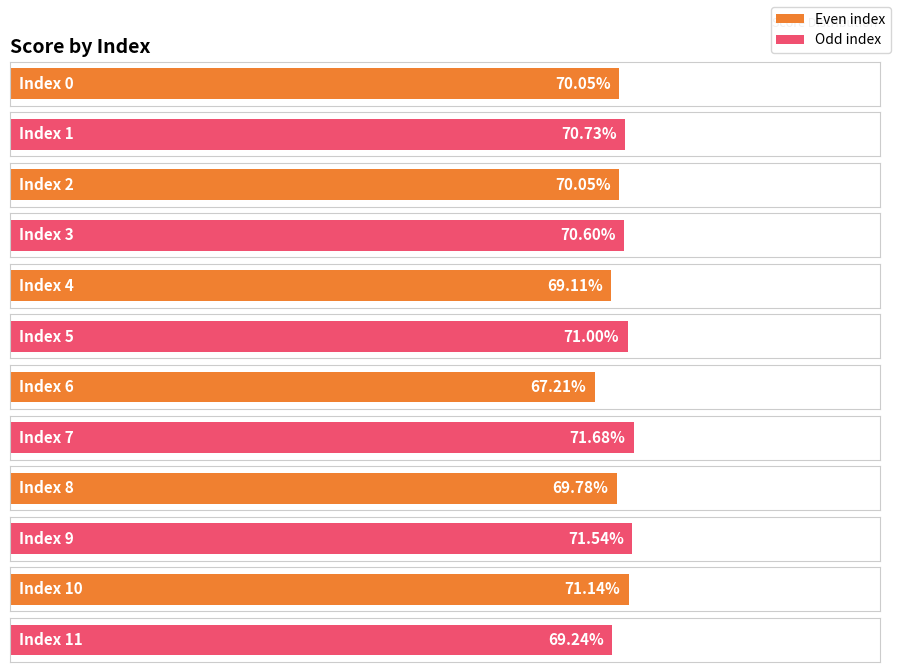

At which category does the chart reach its minimum across all series?

6